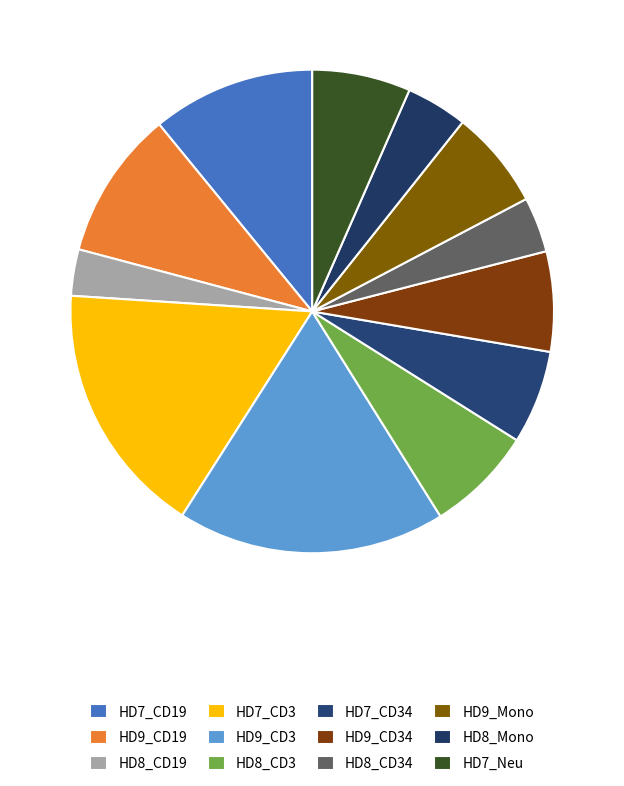

To the nearest percent, what percentage of the pie is HD9_CD3?

18%